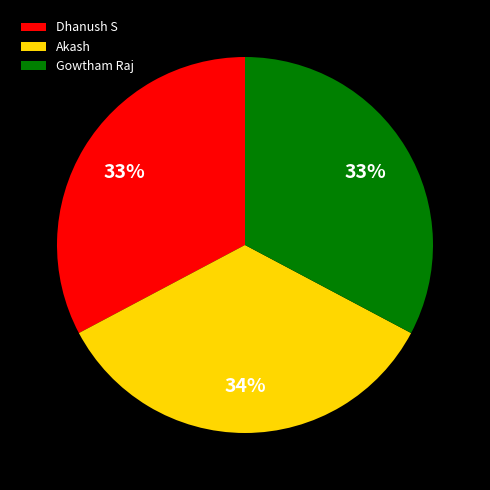

Is there any slice that represents more than half of the pie?

No